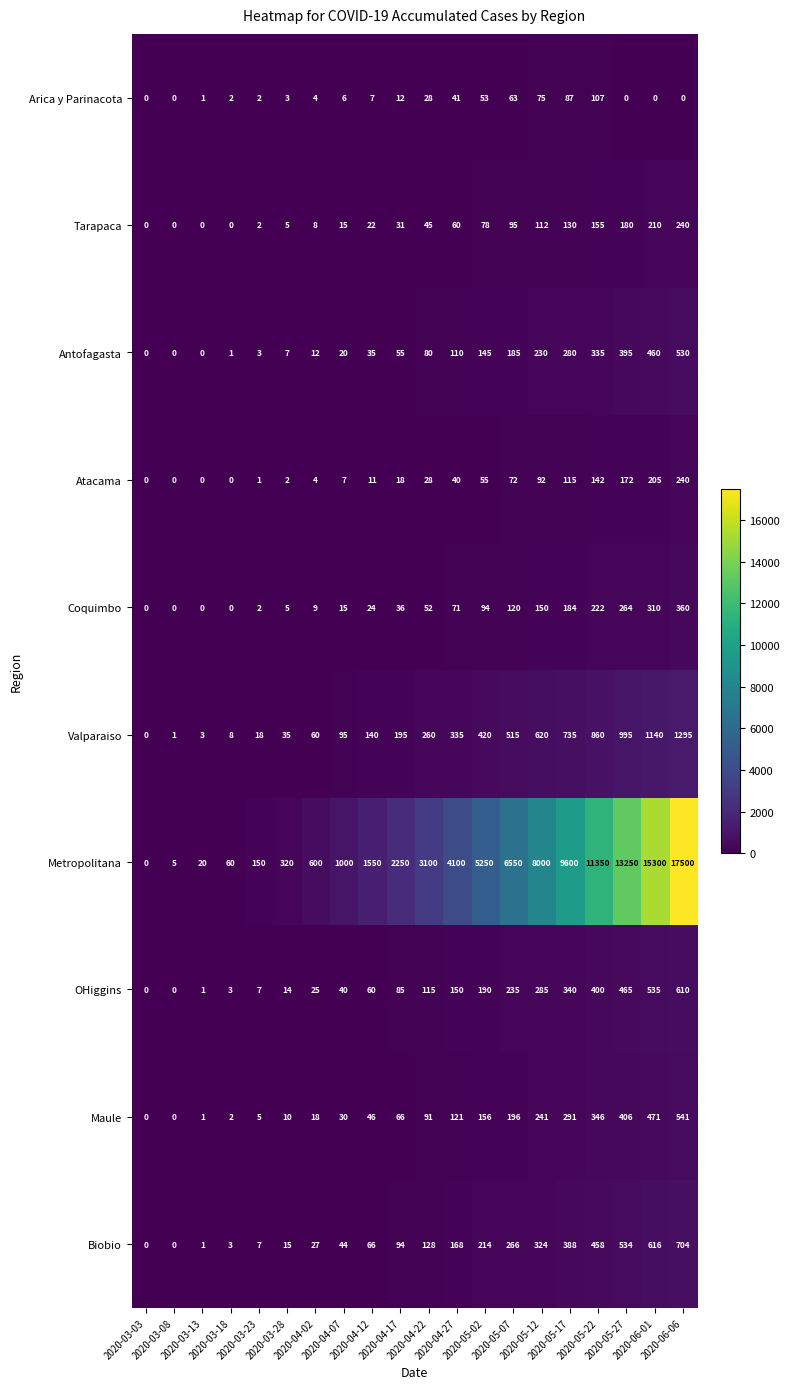

How many categories are shown in the chart?

20